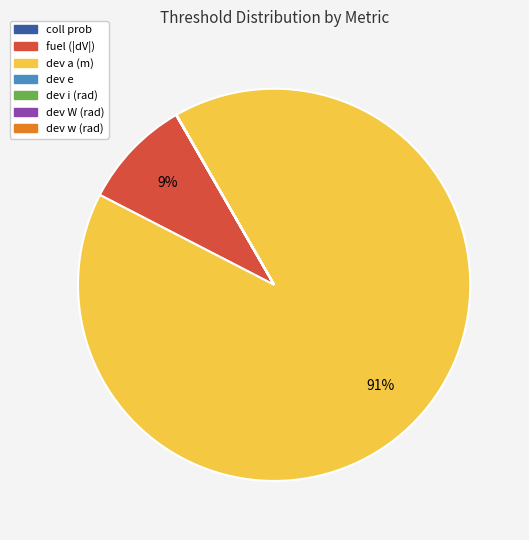

Which slice is the largest?

dev a (m)